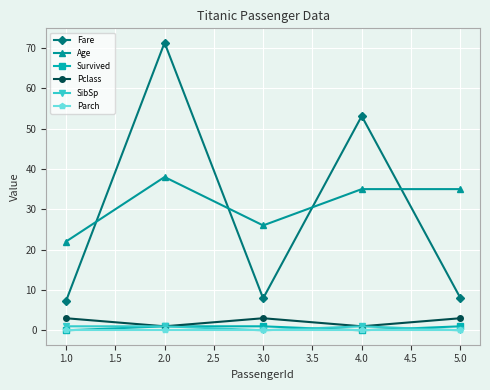

True or false: Survived has more than 2 points higher than both neighbors.

False